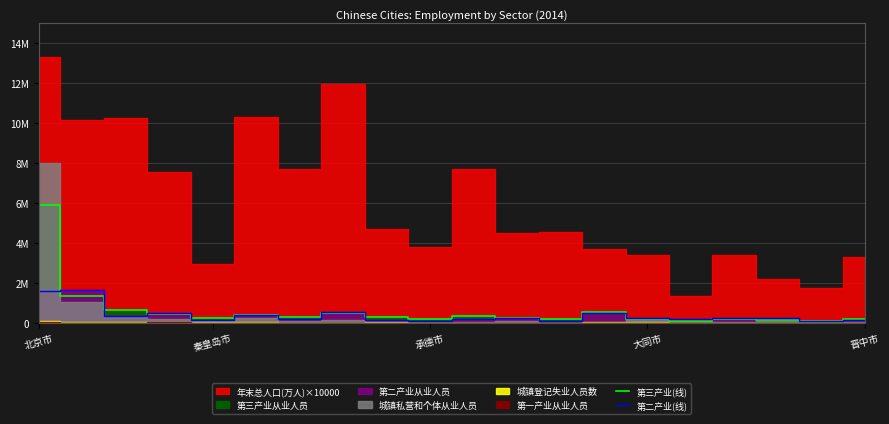

How many data points in 第三产业(线) are less than 263420?

10